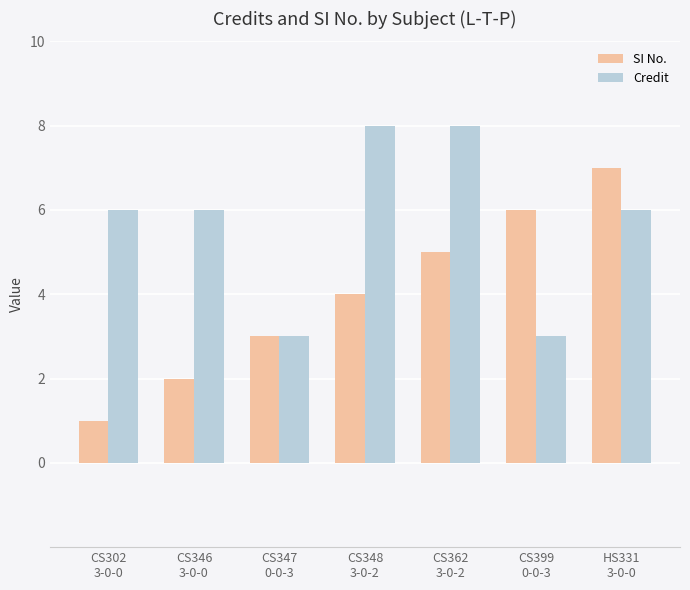

Which series has the widest spread of values?

SI No.